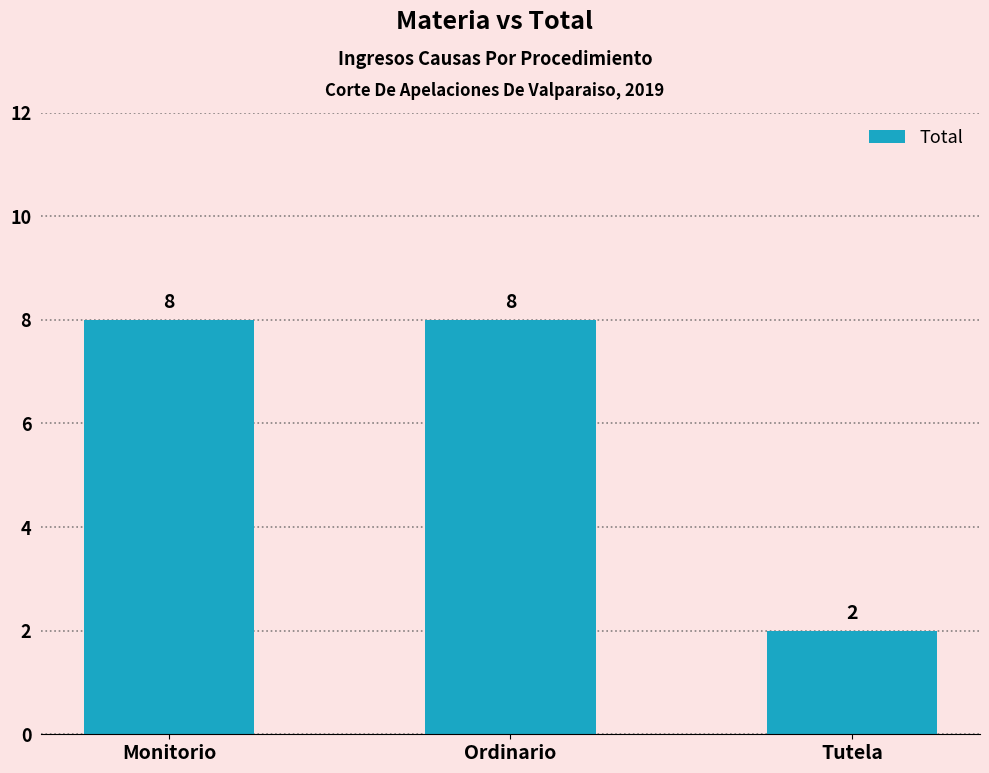

Read the value at Ordinario.

8